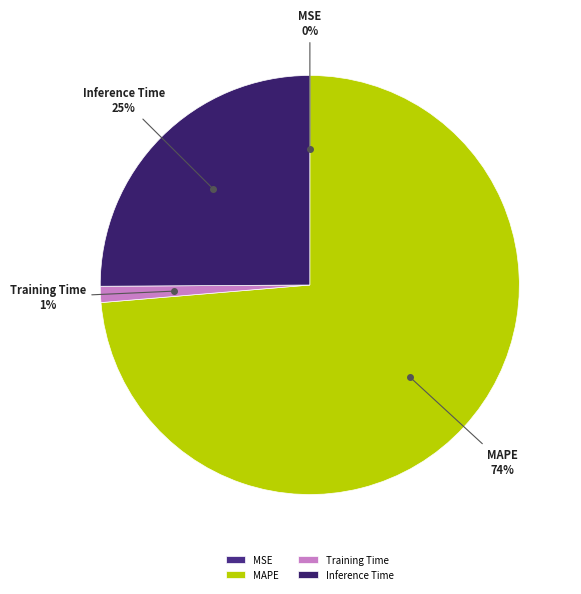

Which slice represents more than half of the pie?

MAPE